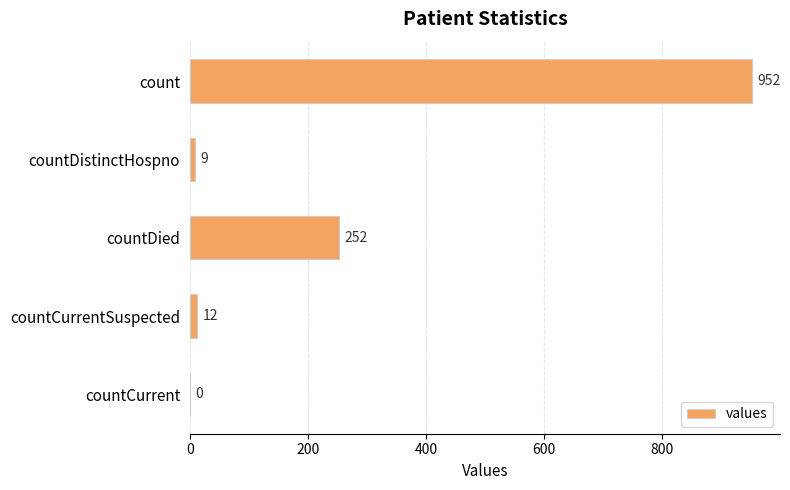

What is the sum of all values?

1225